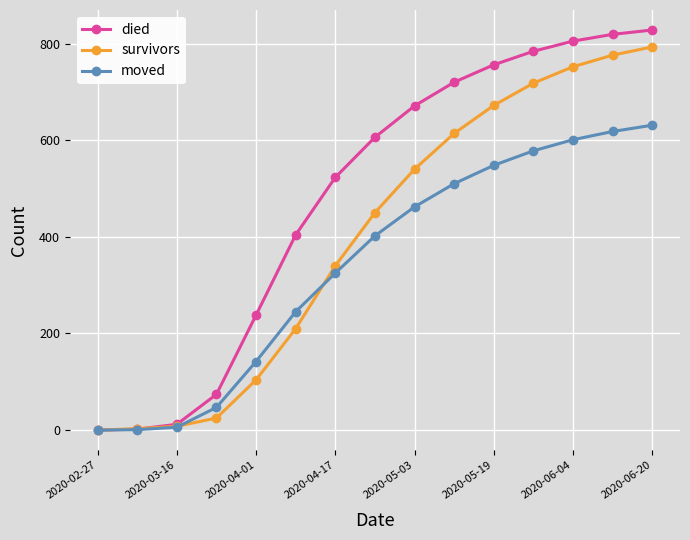

What is the sum of all survivors values?

6005